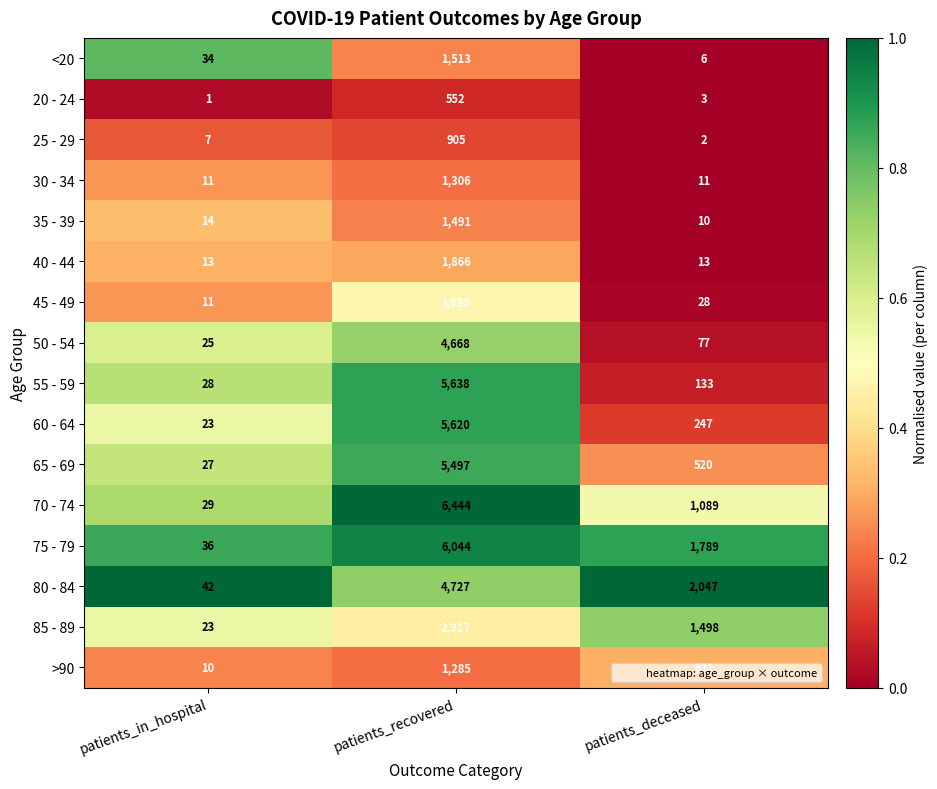

The value of 30 - 34 at patients_recovered is 1306. True or false?

True